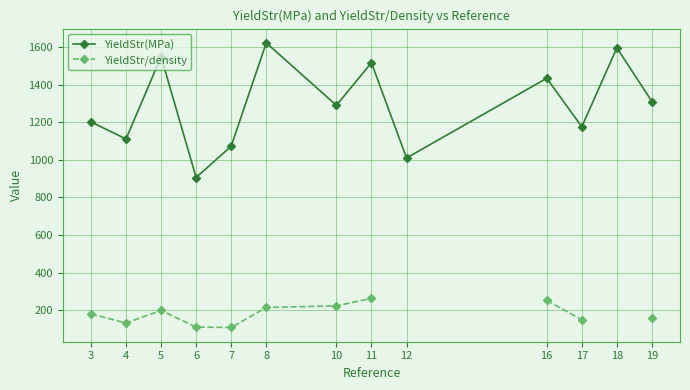

What is the value of the YieldStr/density point at the 11th from the left?

149.4